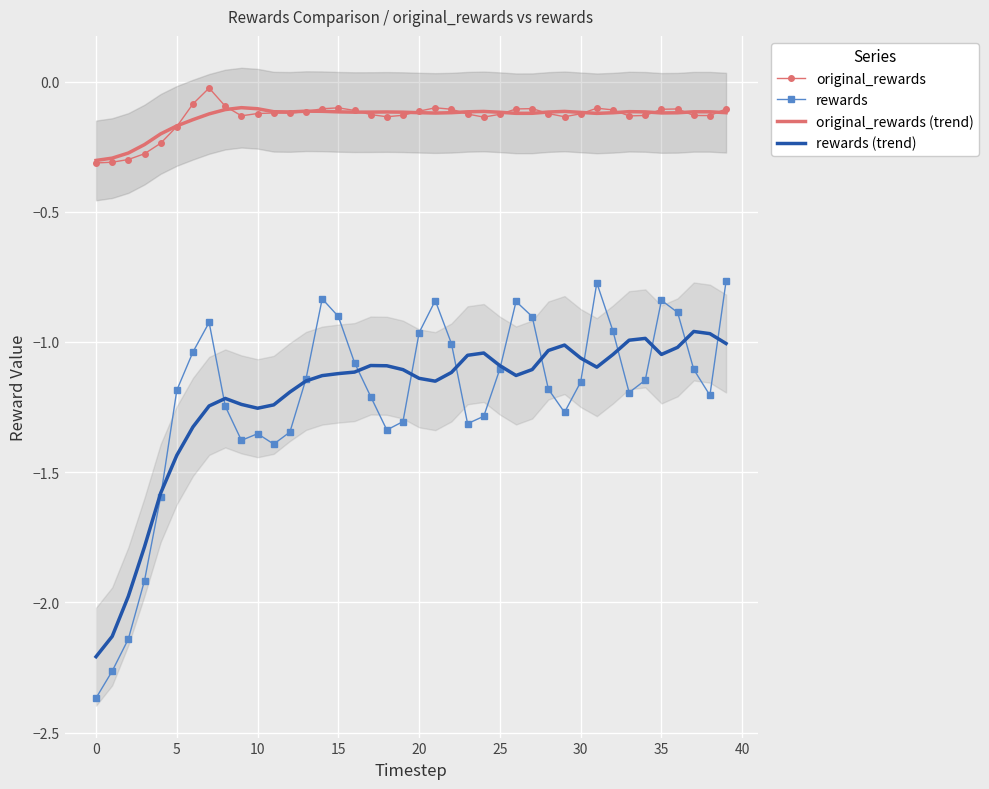

At 36, list the series in order from largest to smallest.

original_rewards, original_rewards (trend), rewards, rewards (trend)